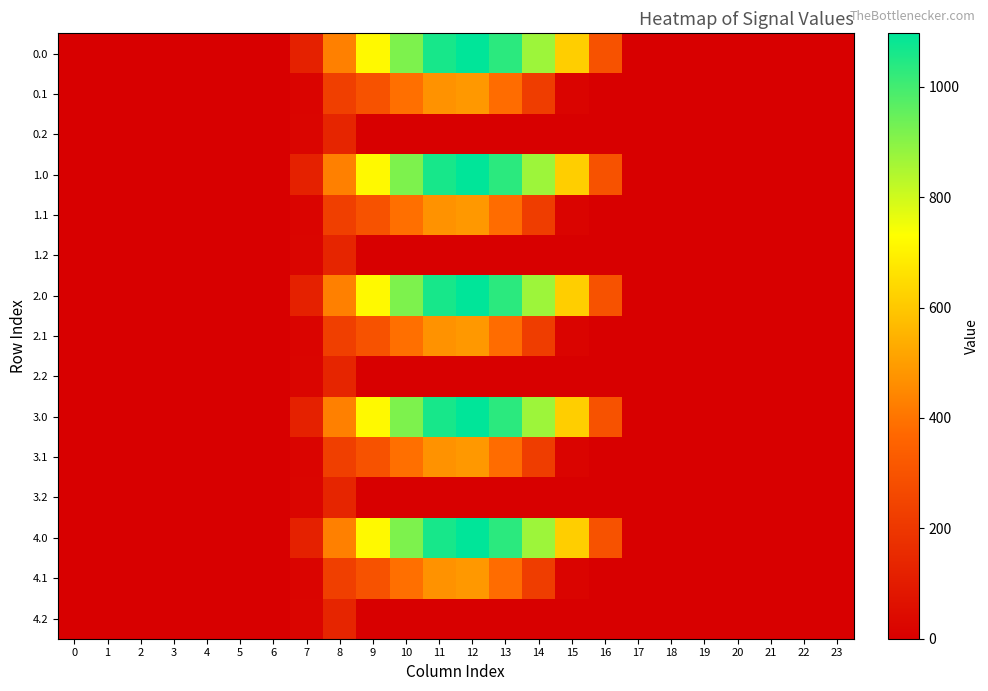

At 18, list the series in order from smallest to largest.

0.0, 0.1, 0.2, 1.0, 1.1, 1.2, 2.0, 2.1, 2.2, 3.0, 3.1, 3.2, 4.0, 4.1, 4.2